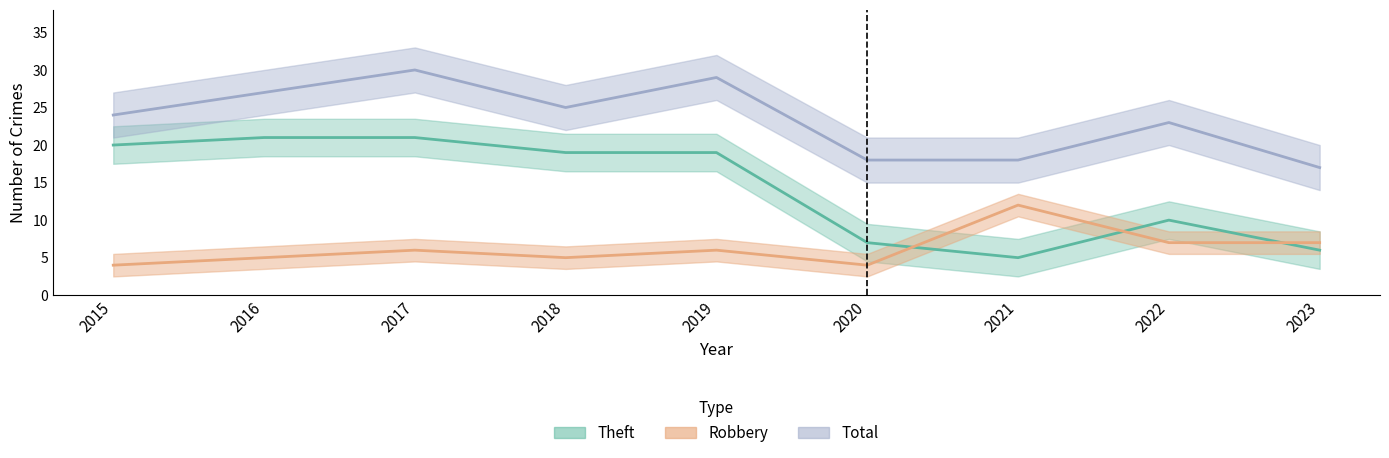

What is the sum of all Total values?

211